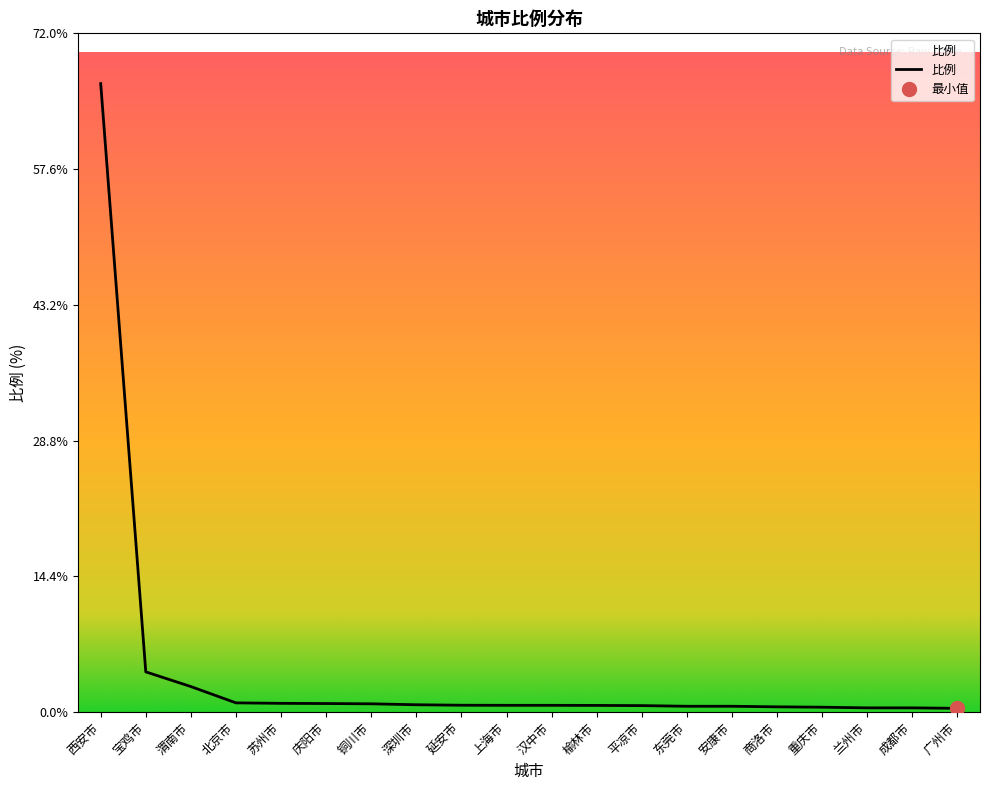

Reading left to right, transcribe all the data shown in this chart.

66.7	4.3	2.7	1.0	0.9	0.9	0.9	0.8	0.7	0.7	0.7	0.7	0.7	0.6	0.6	0.6	0.5	0.4	0.4	0.4